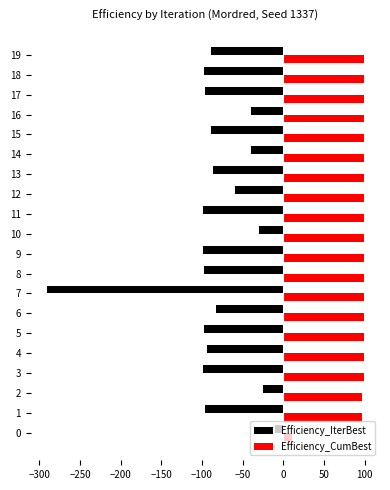

What is the spread (max minus min) of values at 18?

197.2